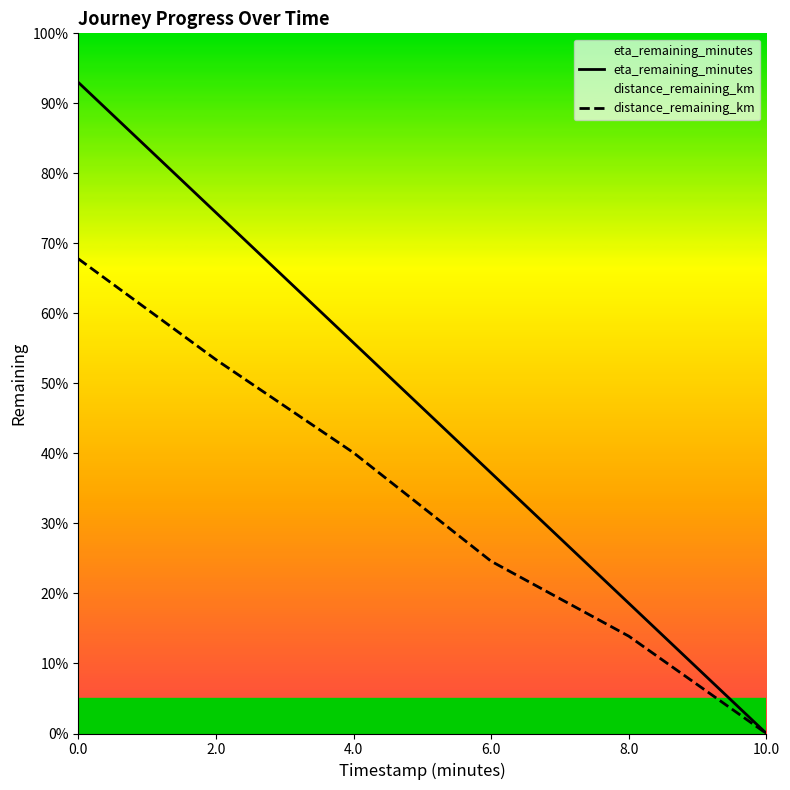

What is the maximum value for distance_remaining_km?

6.8